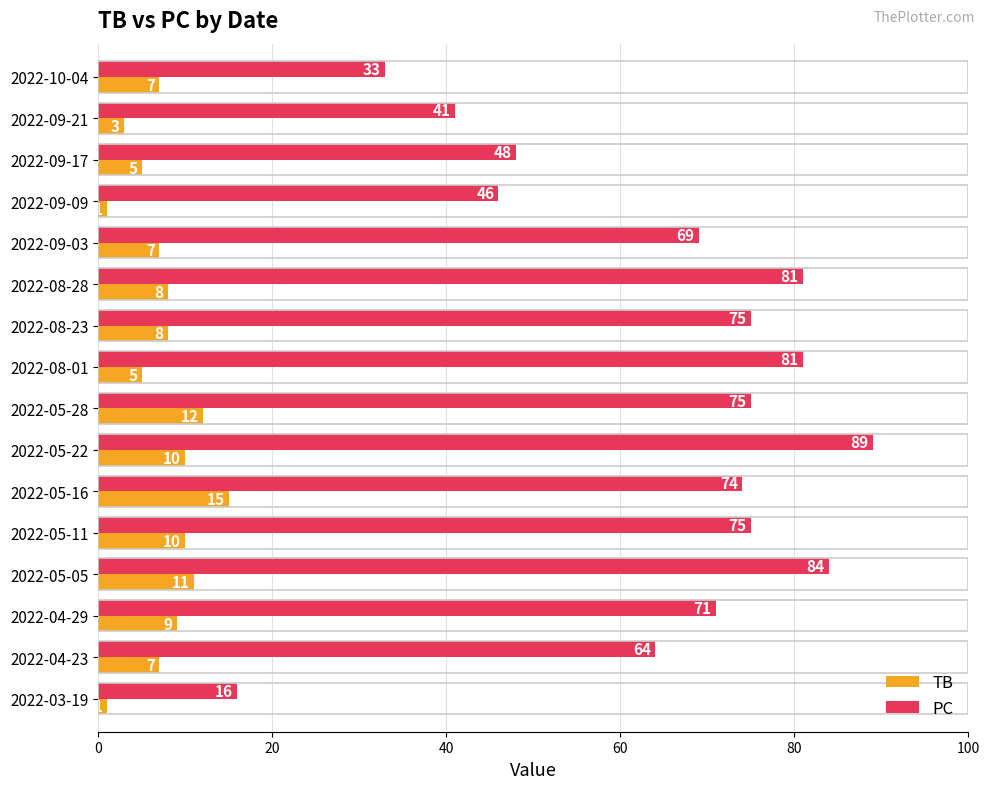

Which series has the largest total across all categories?

PC